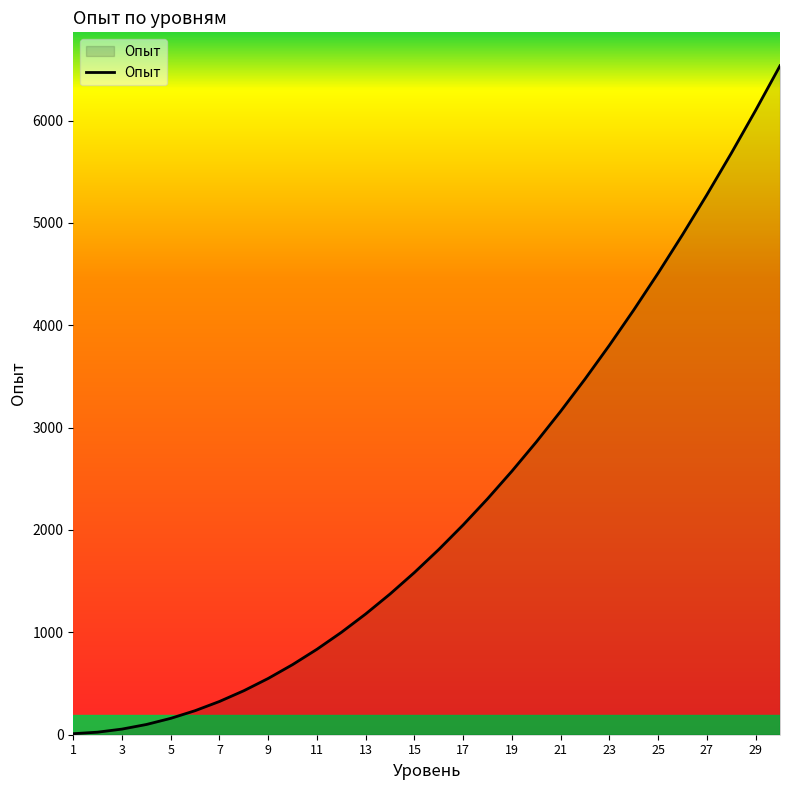

Is this an area chart (filled region under the line)?

Yes